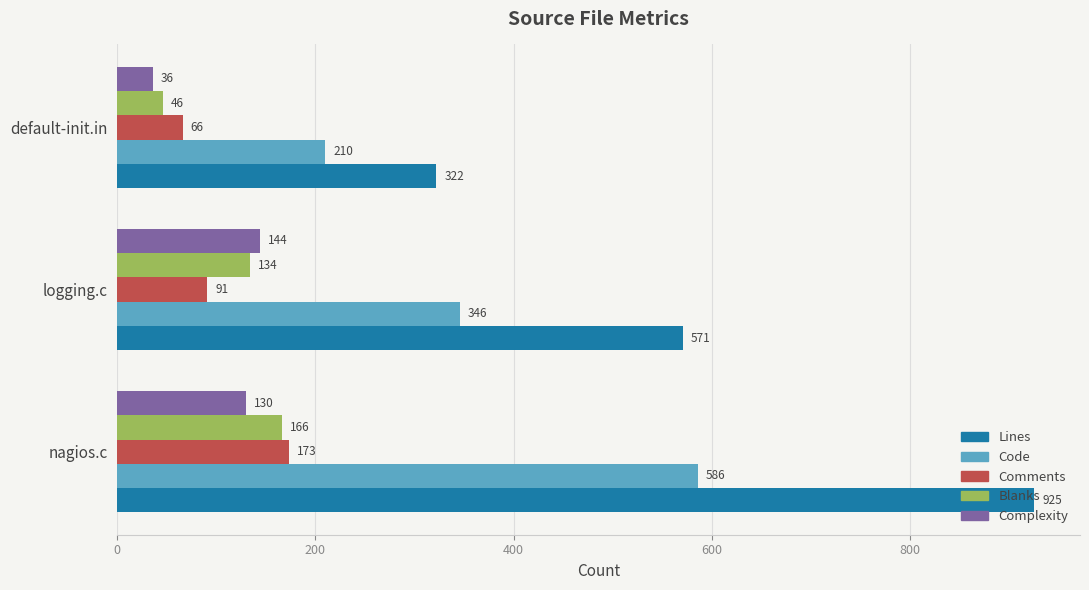

Is the value of Comments at default-init.in greater than the value of Blanks at nagios.c?

No